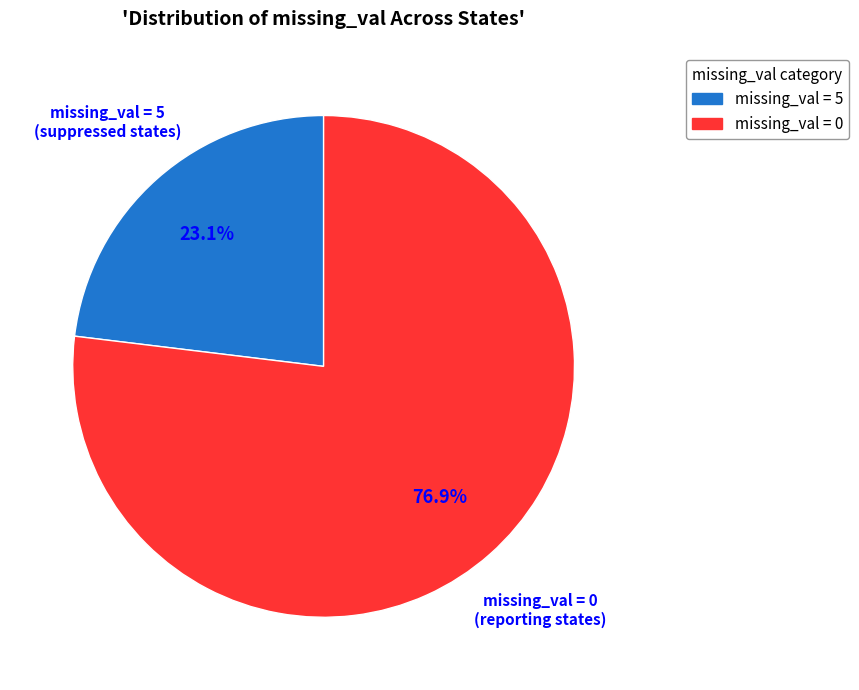

Does any single category account for the majority?

Yes